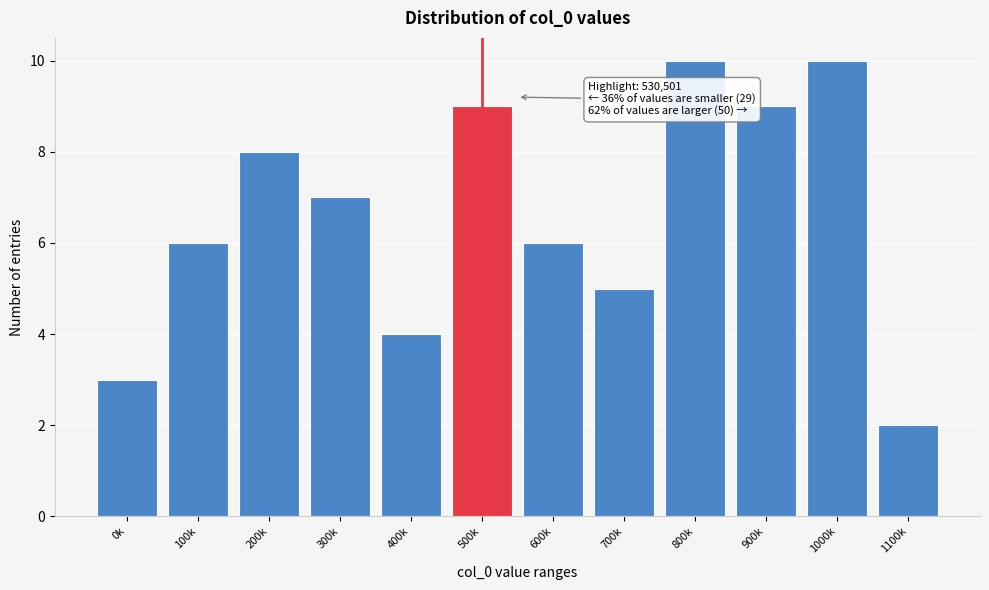

Reading left to right, extract all data points from this chart.

3	6	8	7	4	9	6	5	10	9	10	2